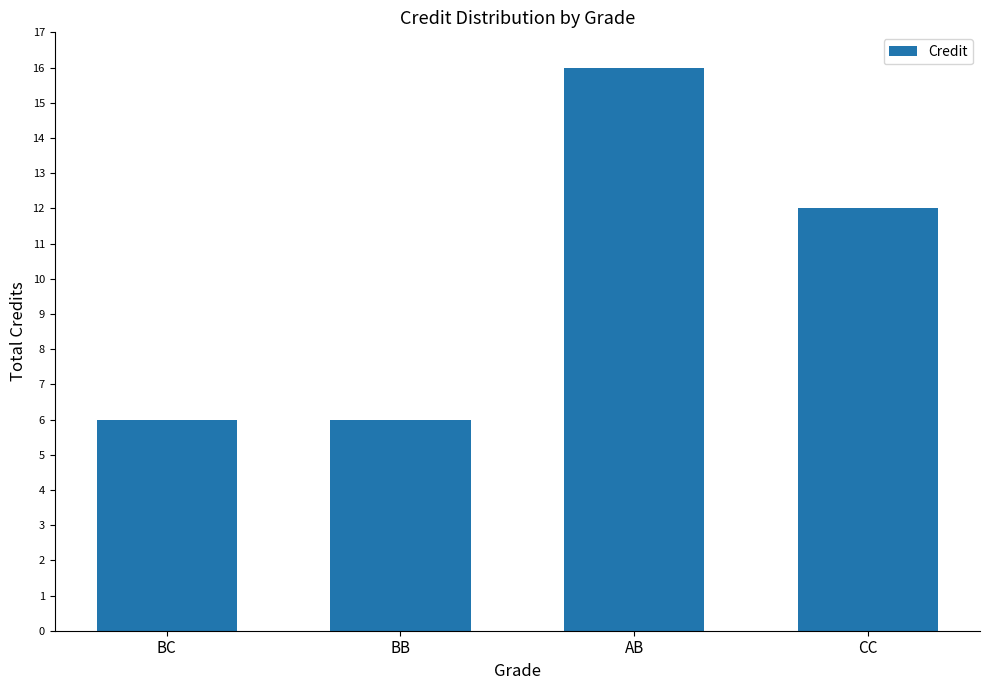

What position from the left is CC?

4